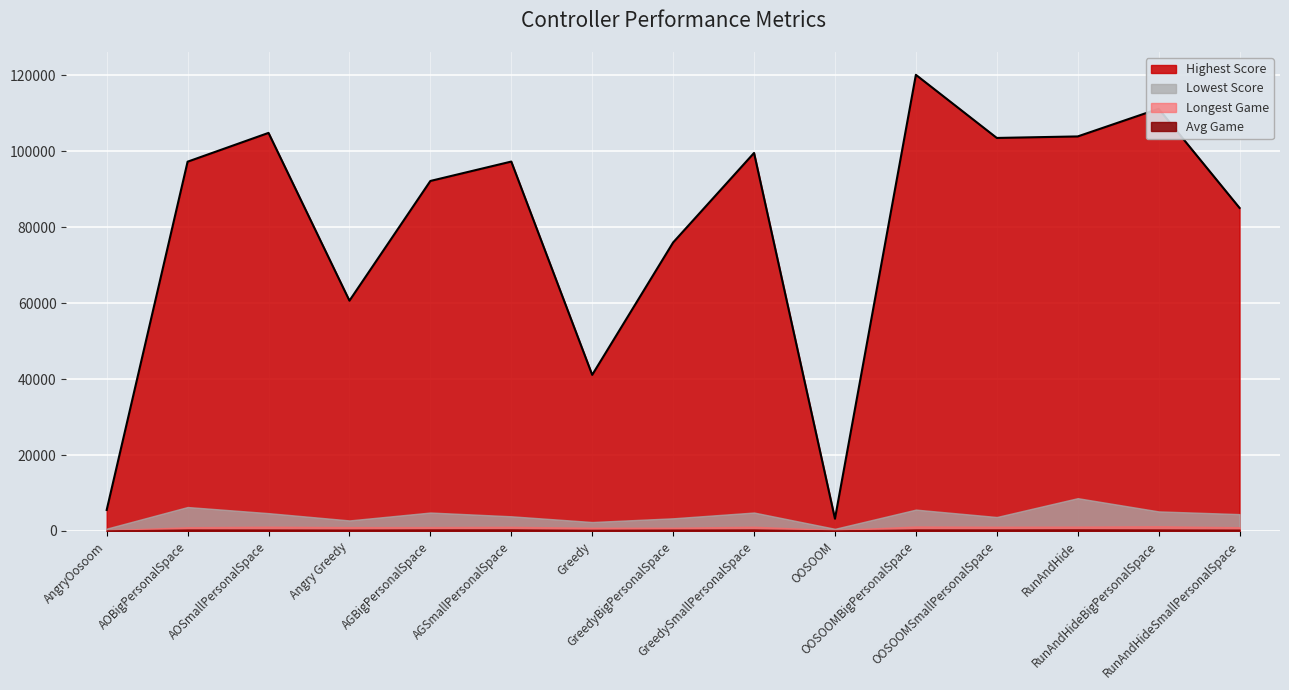

How many lines are shown in the chart?

4